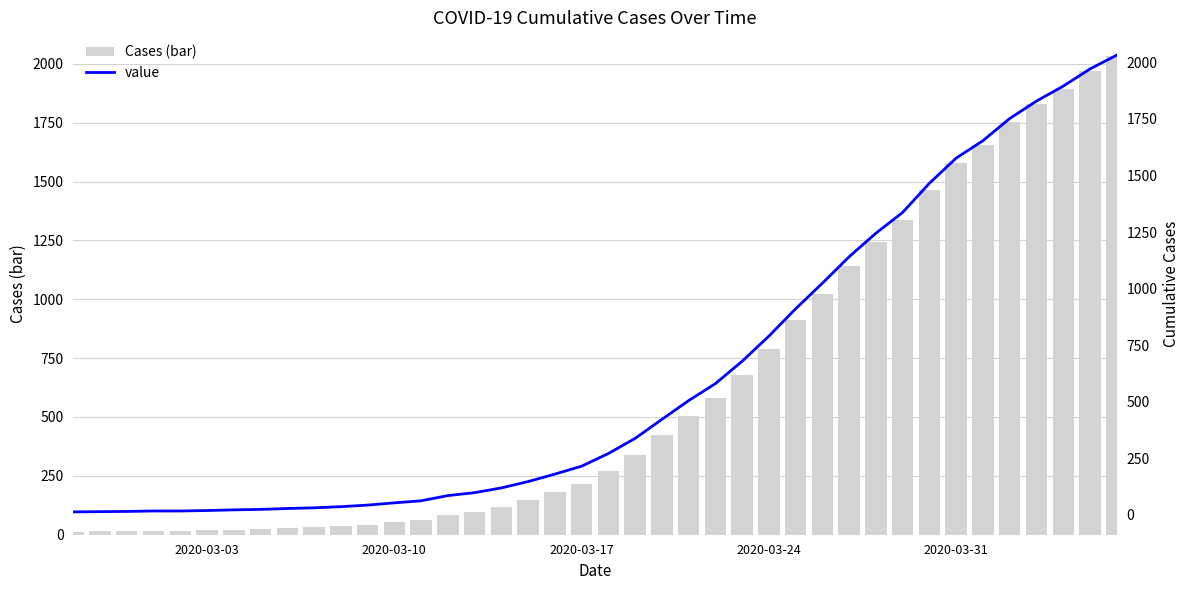

What is the difference between the maximum and minimum values in the Cases (bar) series?

2019